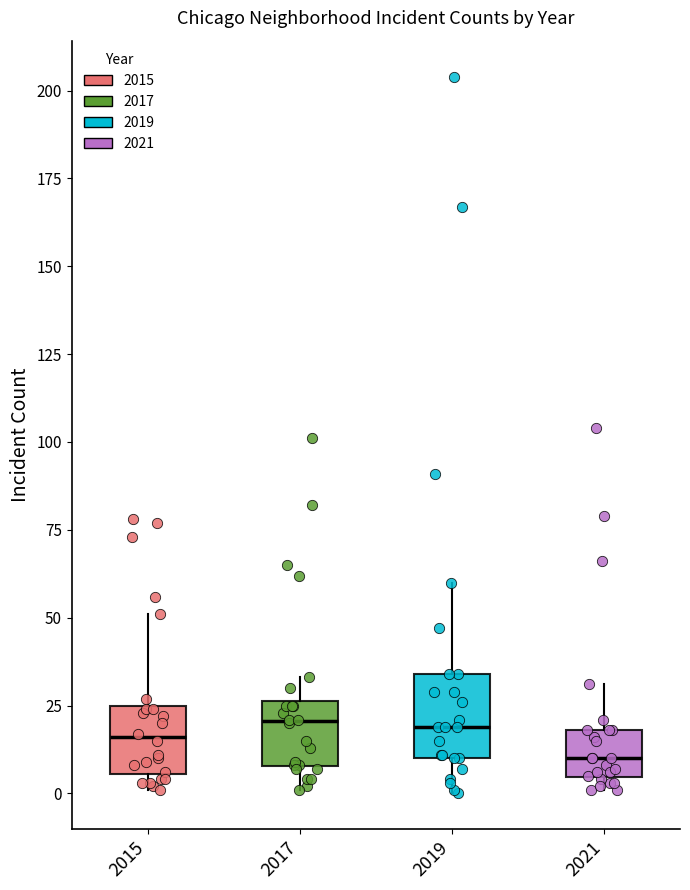

Reading left to right, read every box against the y-axis: the position of its median line, the range the box covers, and the ends of its whiskers. The values are not printed on the chart, so give them approximately, as read against the axis.

2015: median 15, box 5 to 25, whiskers 0 to 50
2017: median 20, box 10 to 25, whiskers 0 to 35
2019: median 20, box 10 to 35, whiskers 0 to 60
2021: median 10, box 5 to 20, whiskers 0 to 30